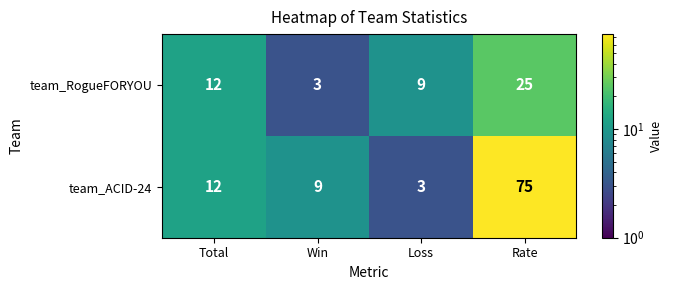

What is the sum of the team_RogueFORYOU values at Loss and Win?

12